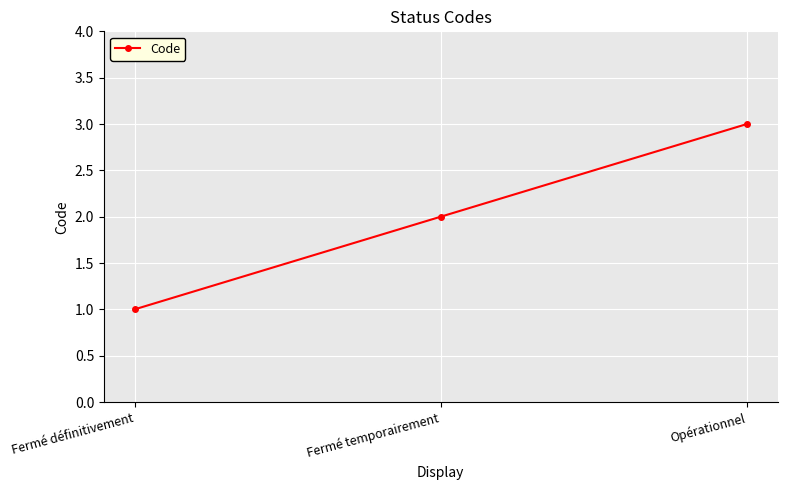

Which category has the highest value across all series?

Opérationnel